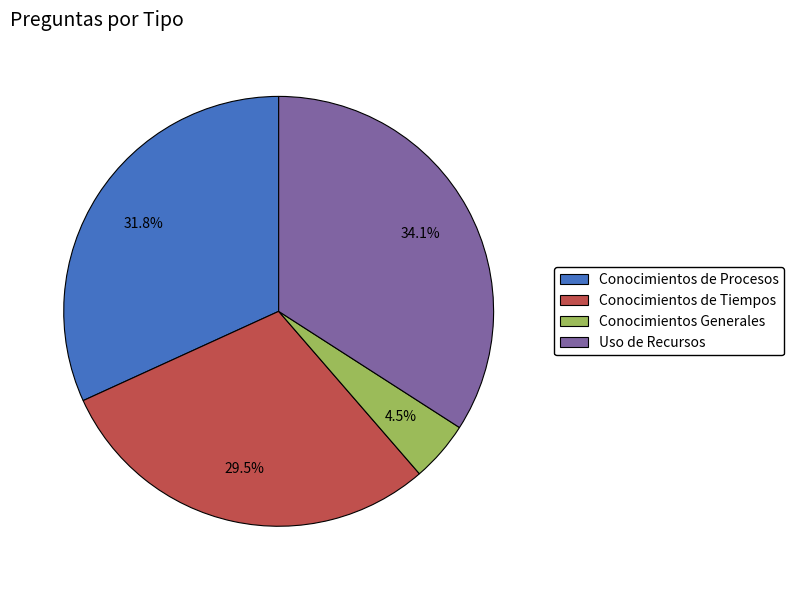

Is there any slice that represents more than half of the pie?

No